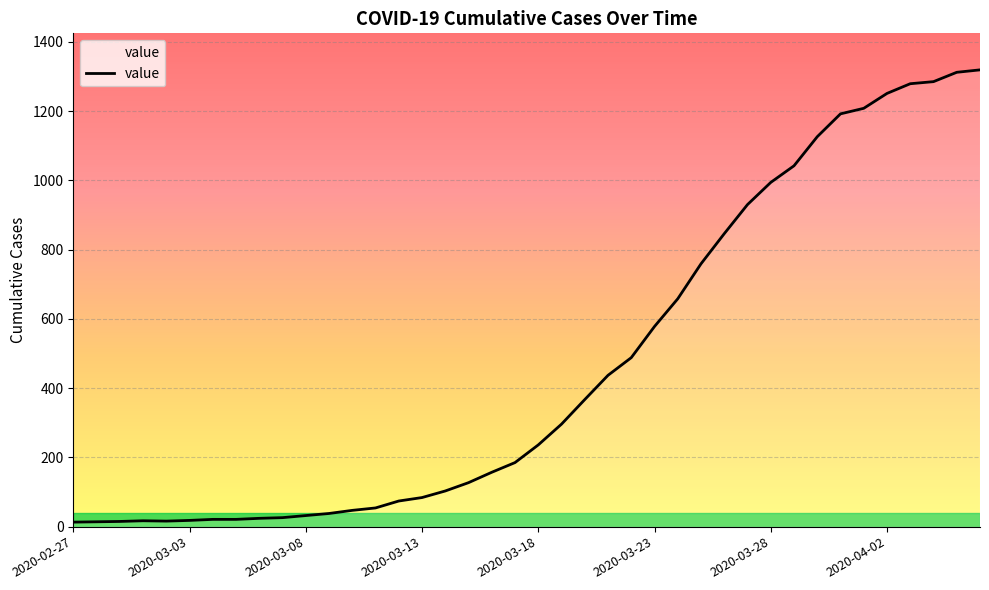

What is the greatest value displayed?

1319